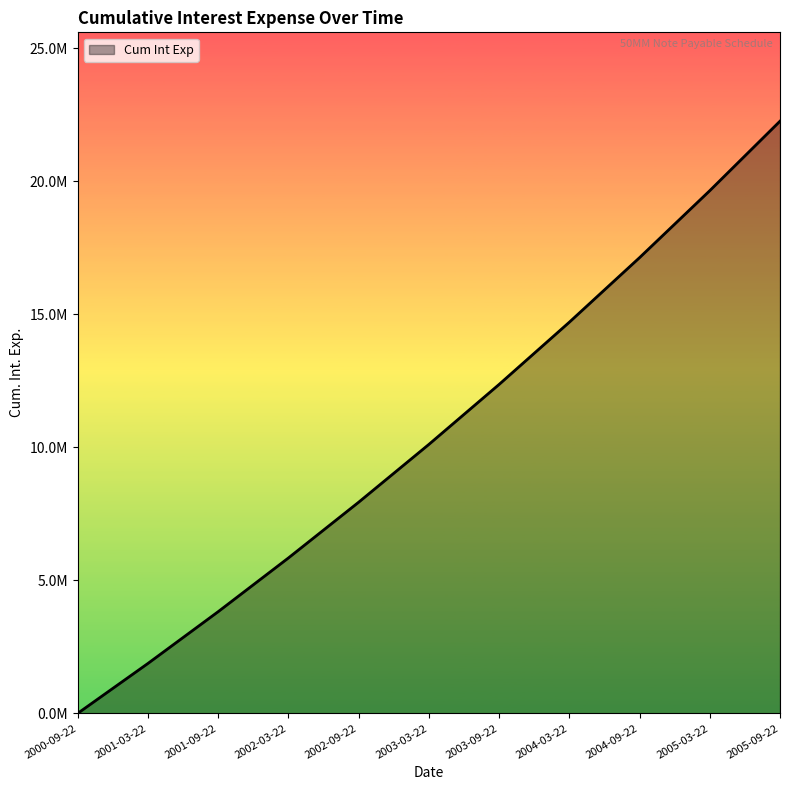

What is the average value?

10513101.9